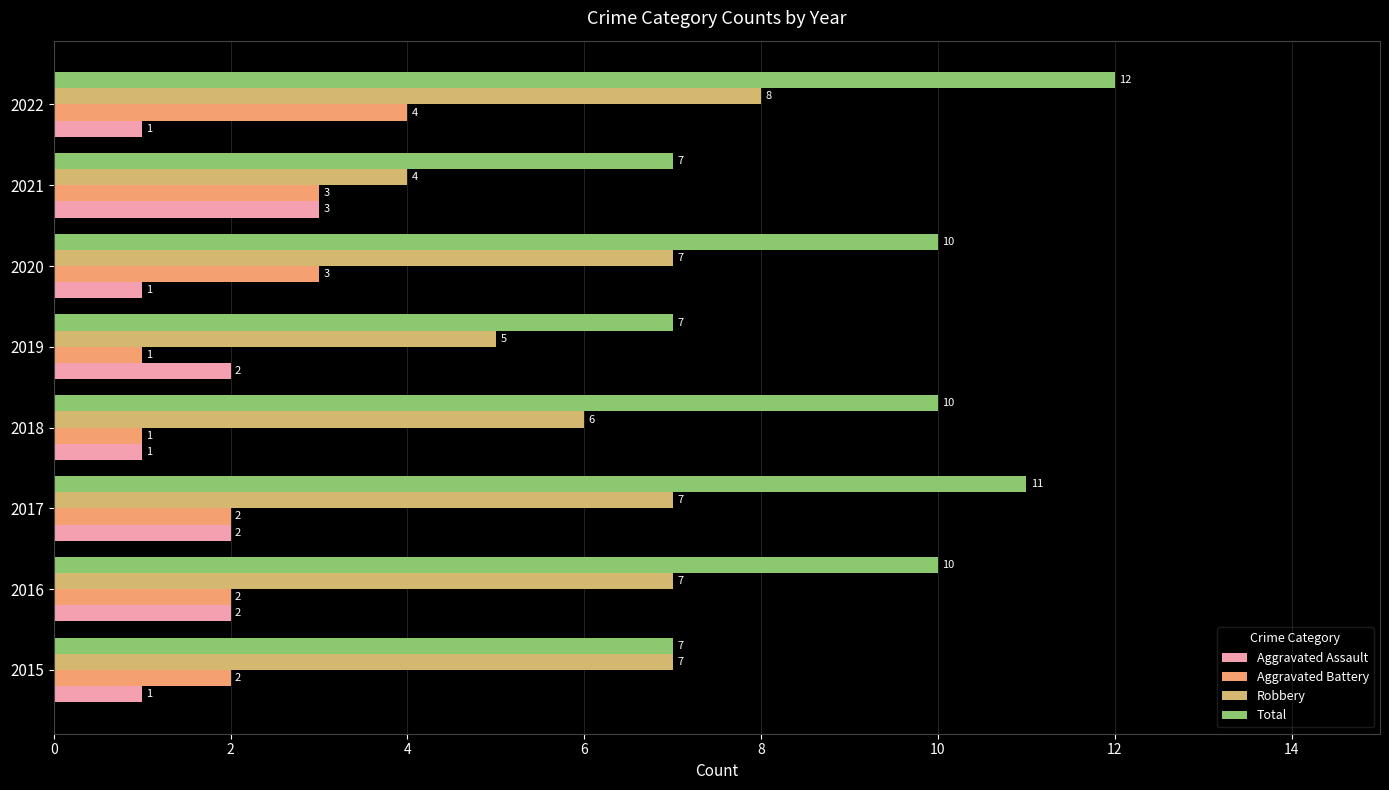

How many data points in Robbery are less than 7?

3